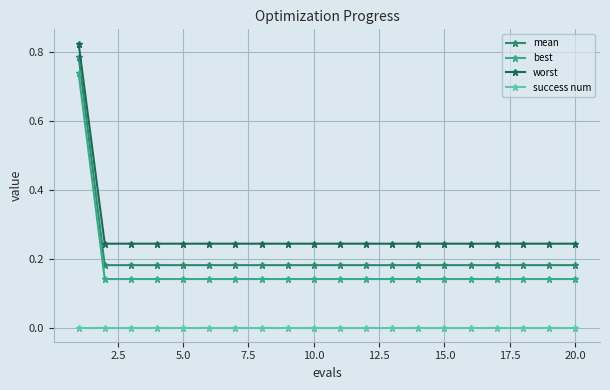

Rank the series by their maximum value, from highest to lowest.

worst, mean, best, success num